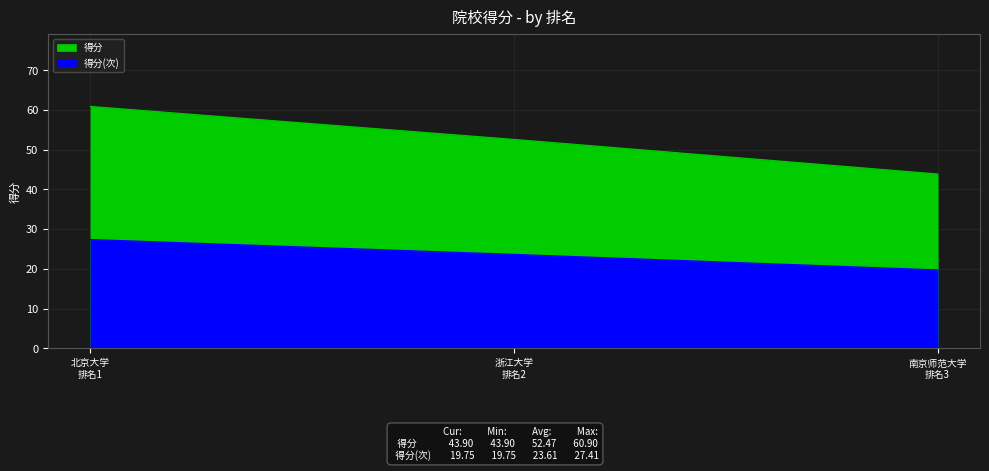

What is the value of the 2nd point from the left?

52.6